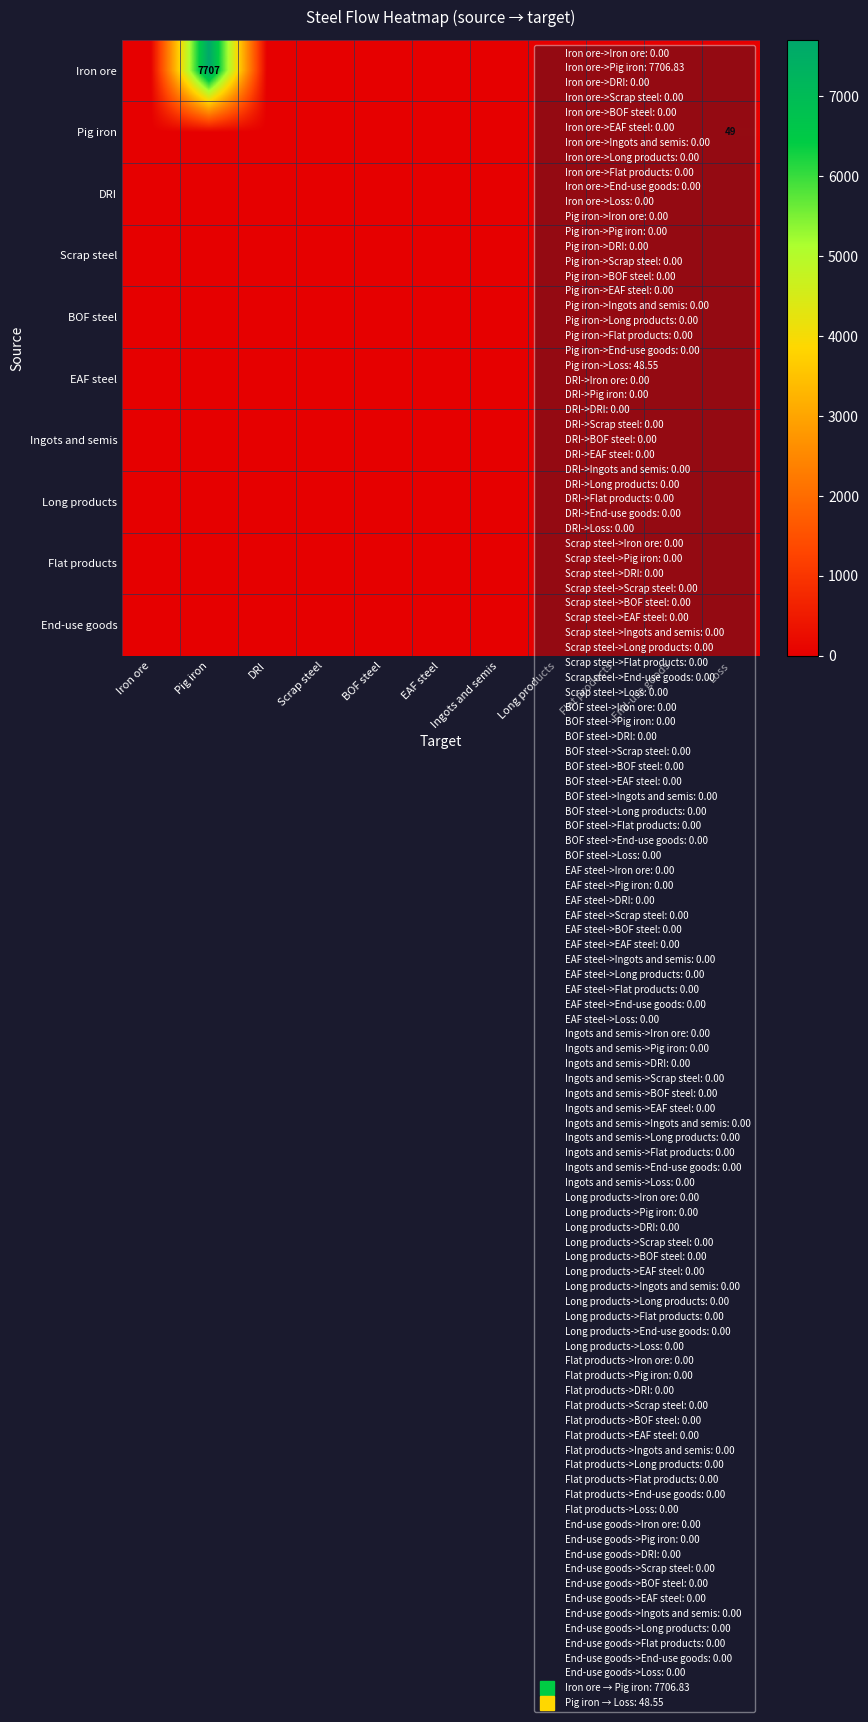

At which category is the sum across all series the highest?

Pig iron